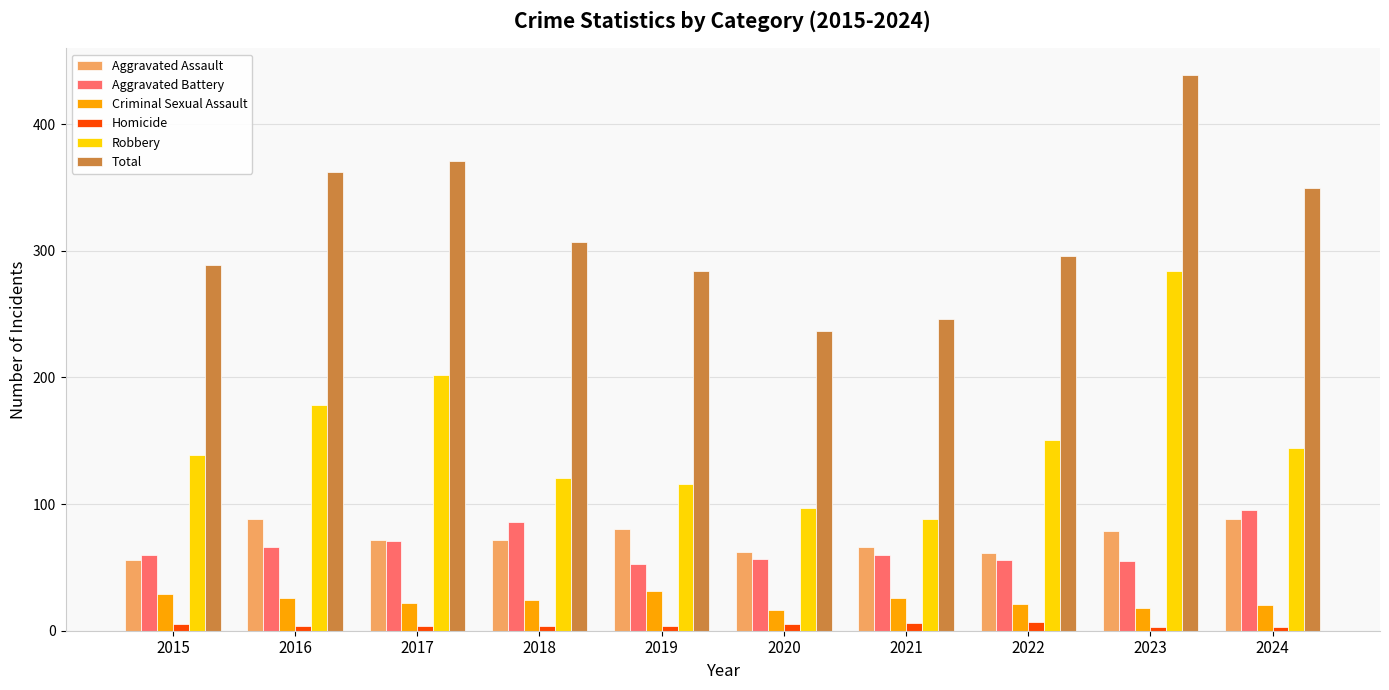

Which series has the widest spread of values?

Total